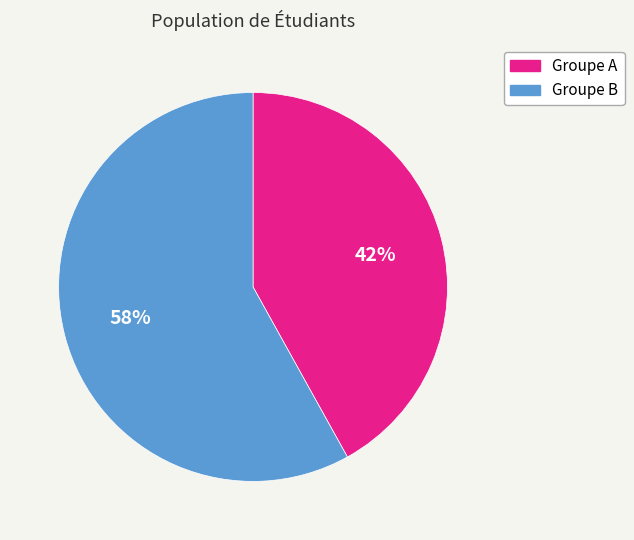

Does any single category account for the majority?

Yes